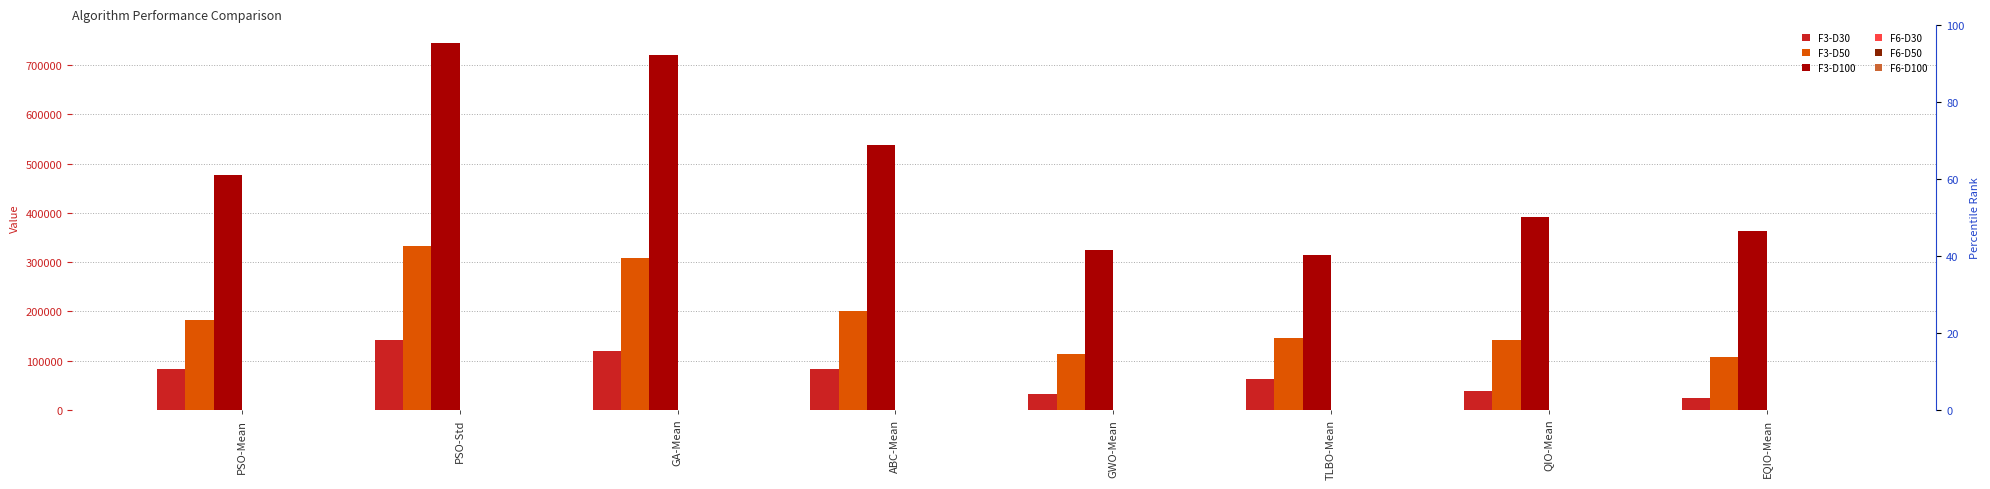

What is the sum of all F3-D30 values?

585949.1